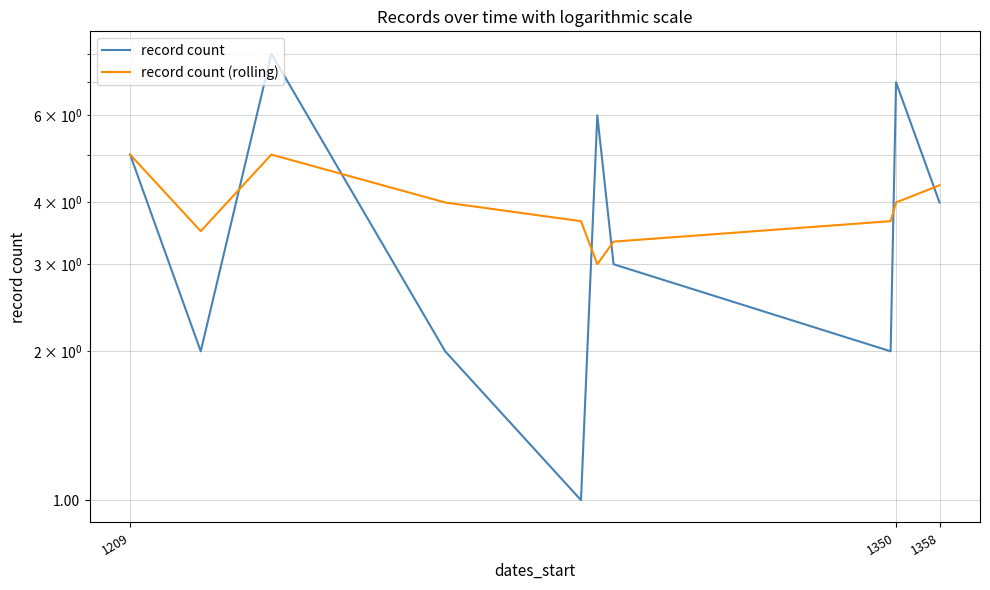

Read the record count value at 1358.

4.0